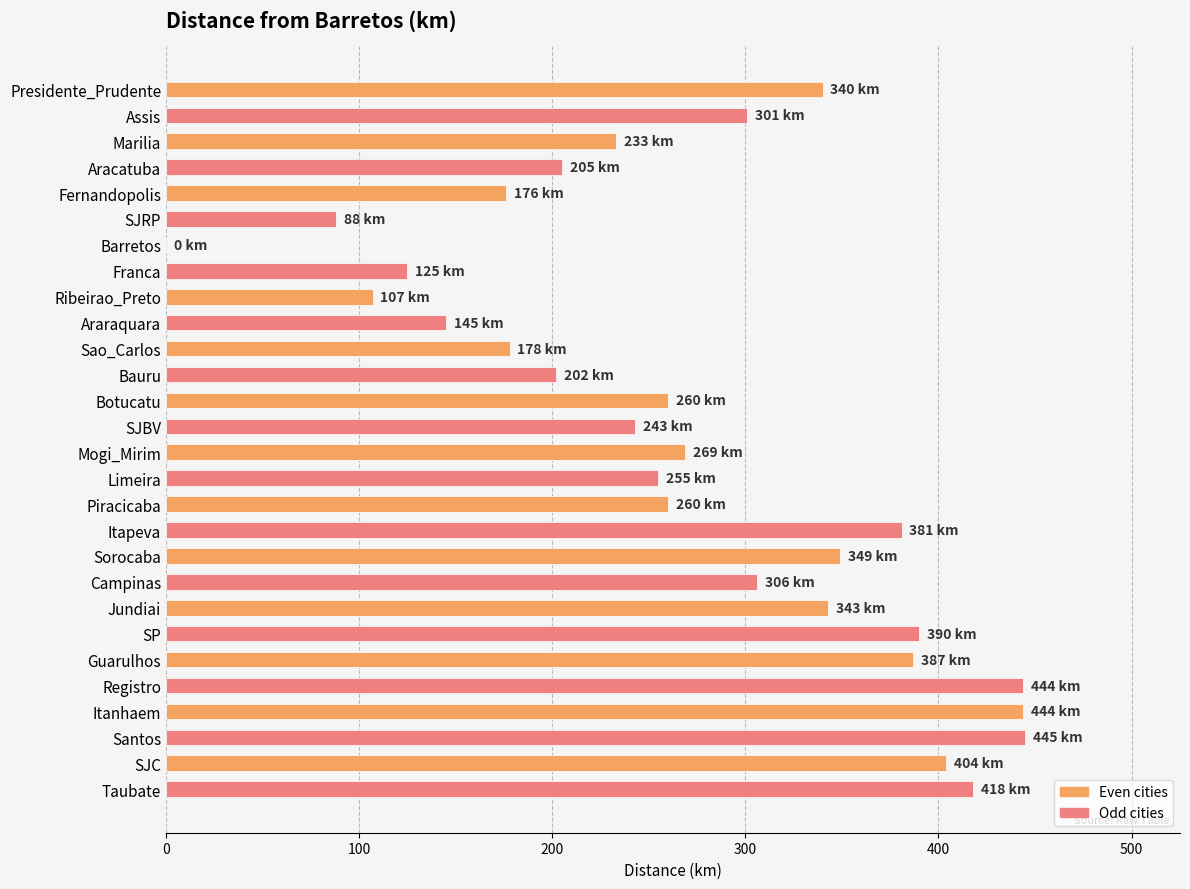

Approximately how many times larger is the value at Franca compared to SJC?

0.3